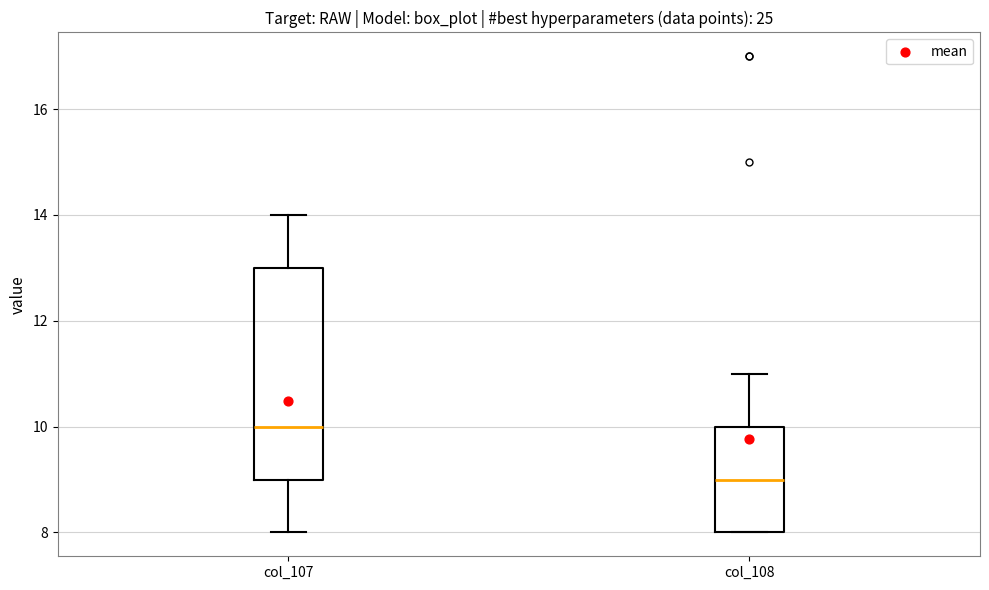

Which box is the tallest, from its lower edge to its upper edge?

col_107